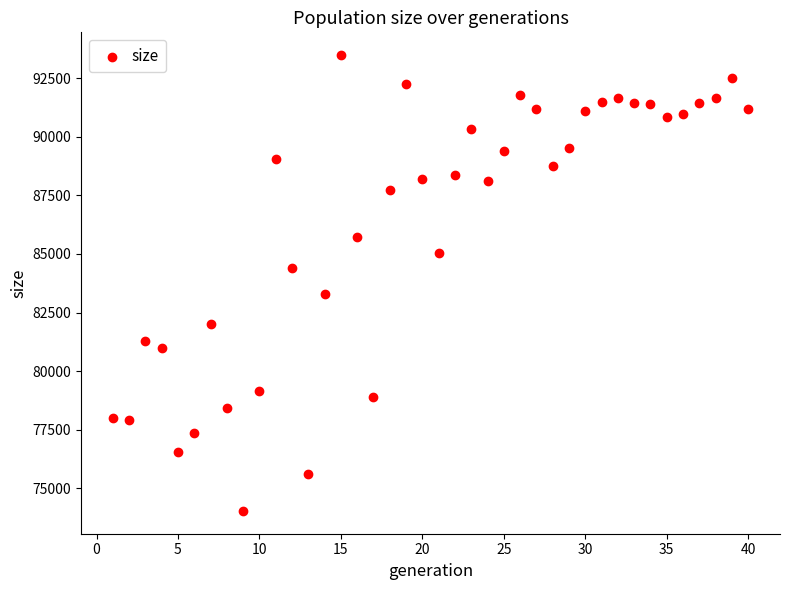

What is the range of Y values (max minus min)?

19458